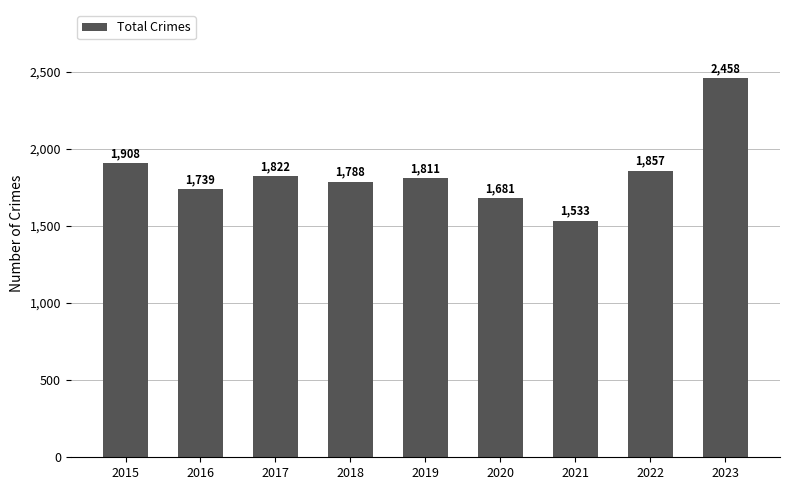

What is the difference between the values at 2022 and 2020?

176